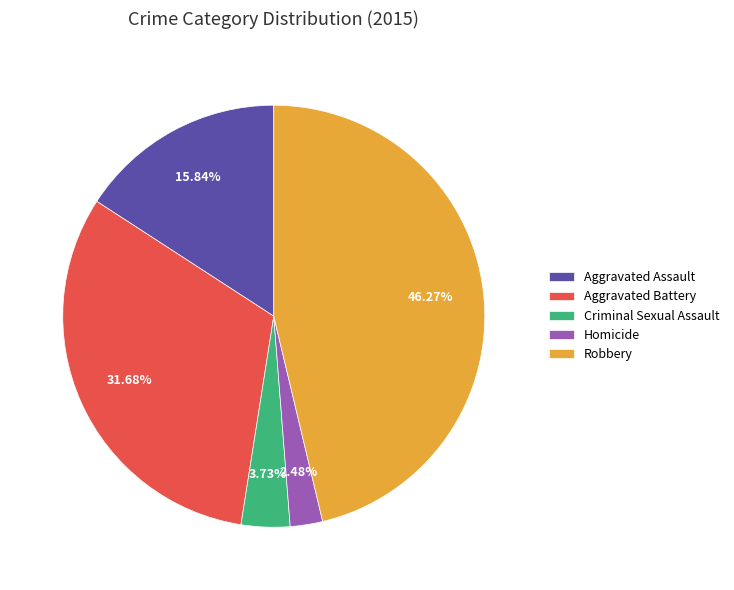

What percentage is the Criminal Sexual Assault slice, to the nearest percent?

4%